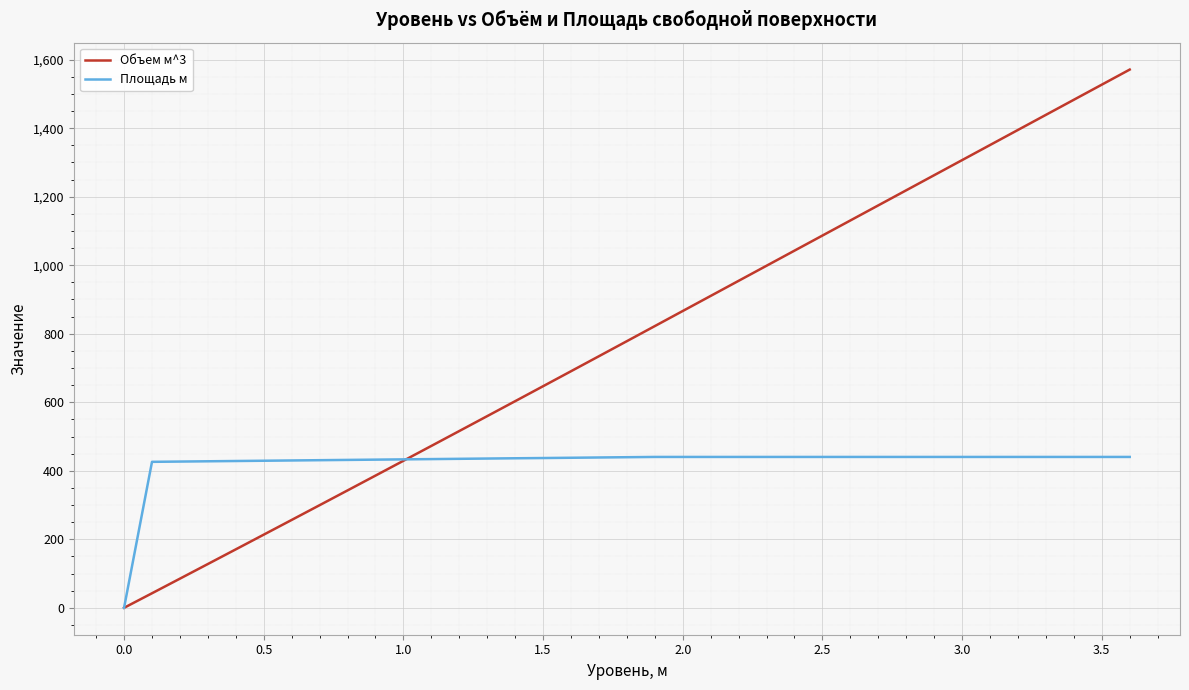

How many values in the Объем м^3 series are below 734?

19